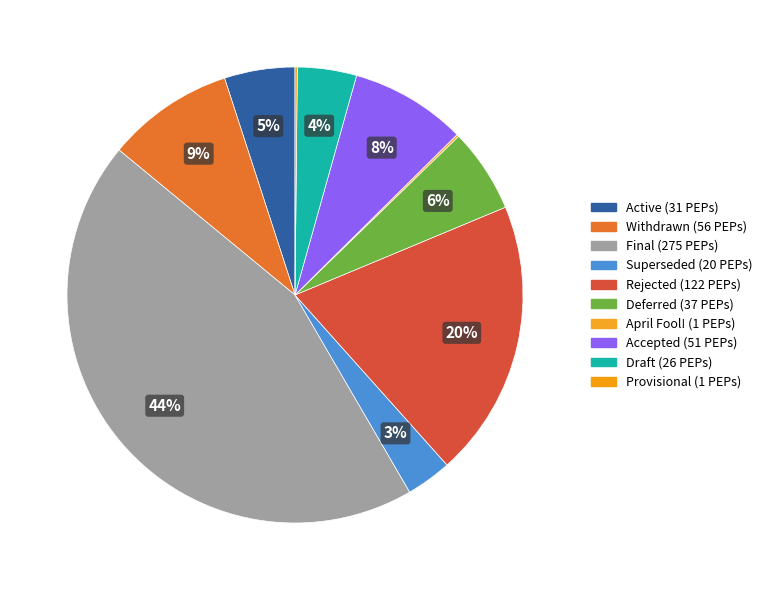

Is the sum of Accepted and Final greater than half?

Yes